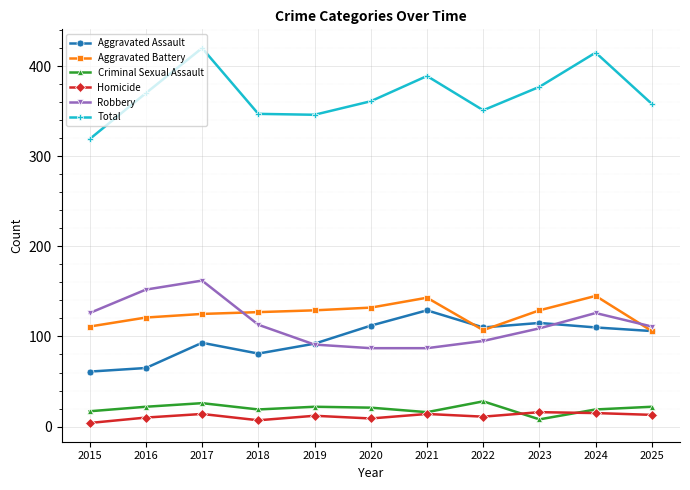

What is the greatest value displayed?

420